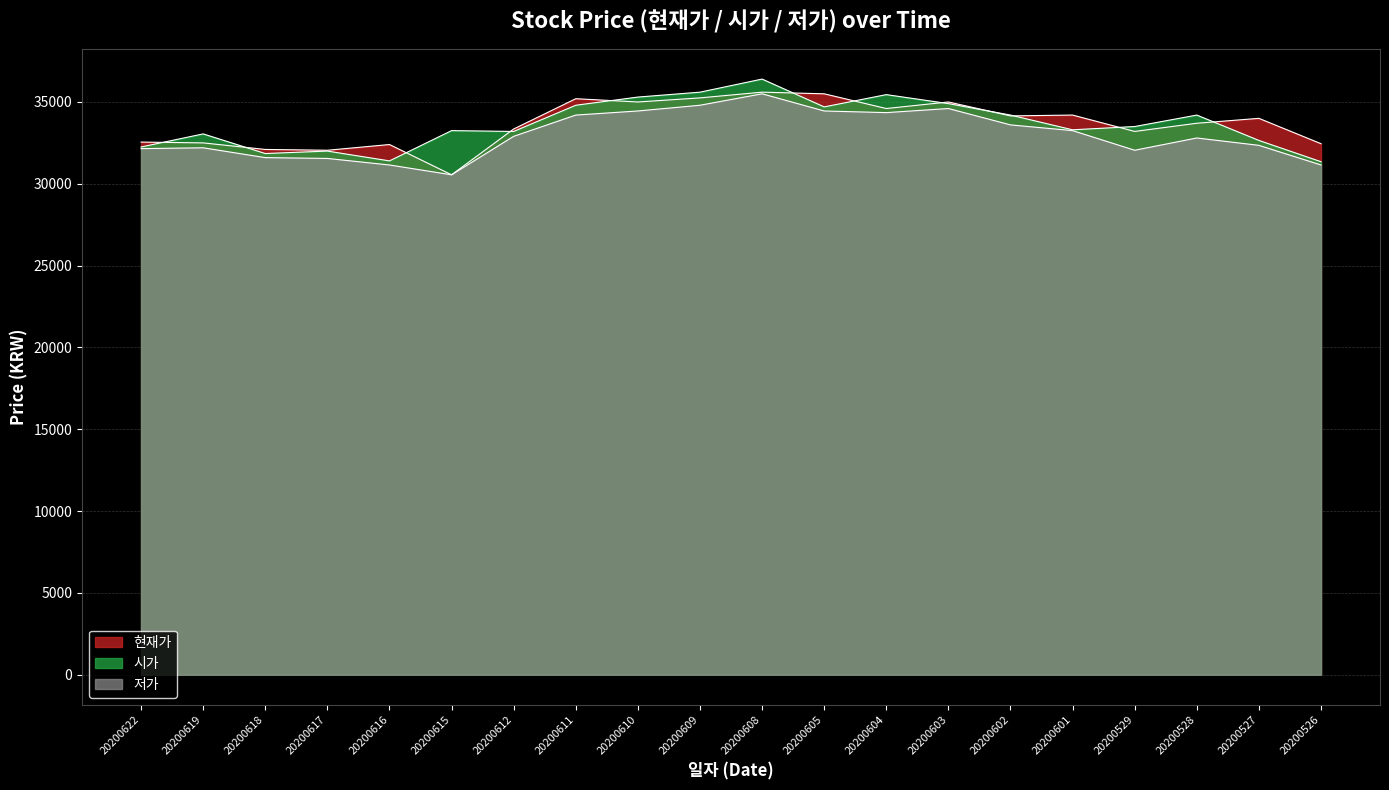

At which category does 시가 reach its first local peak?

20200619